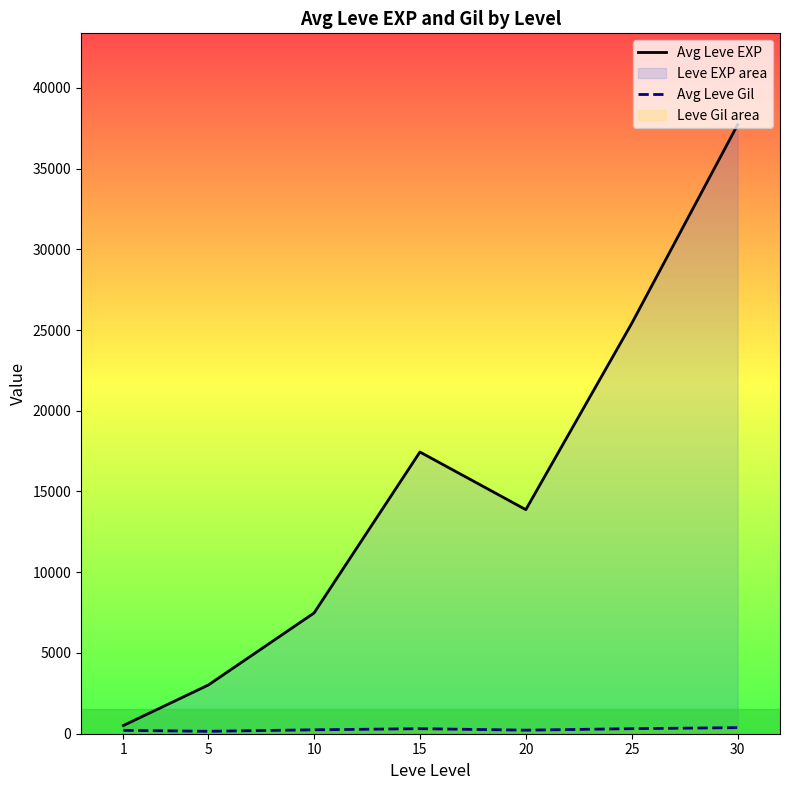

Where is the first local minimum for Avg Leve Gil?

5